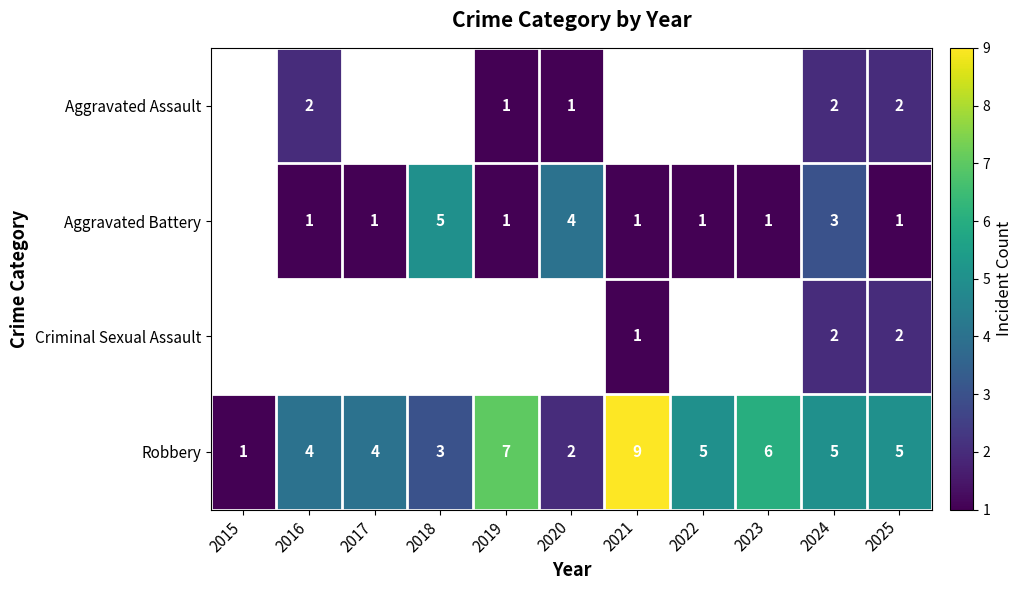

Which category has the highest value across all series?

2021